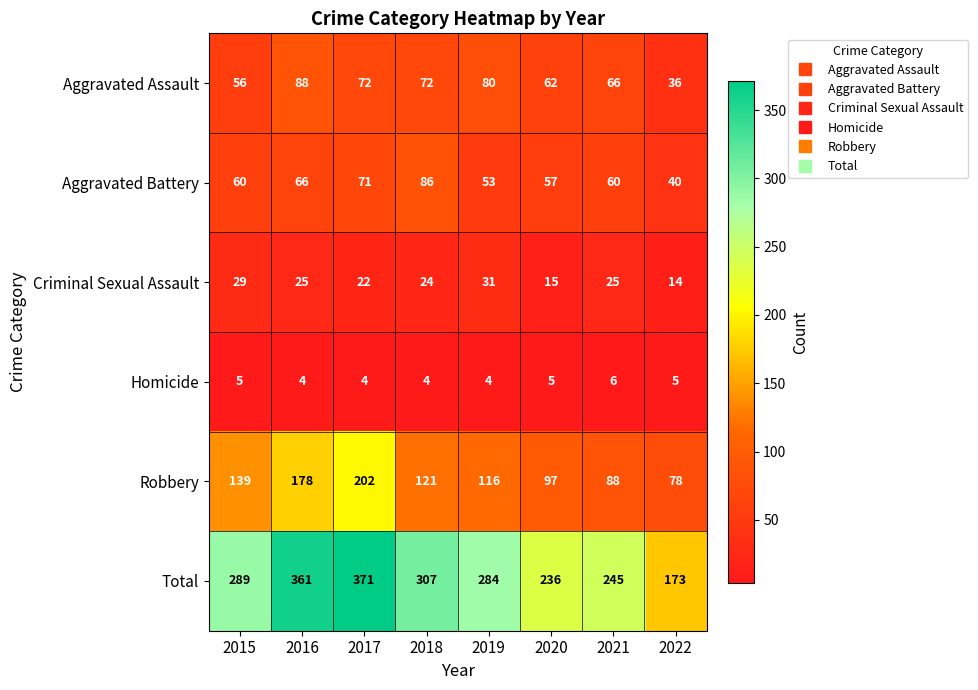

Which series changed the most between 2016 and 2020?

Total